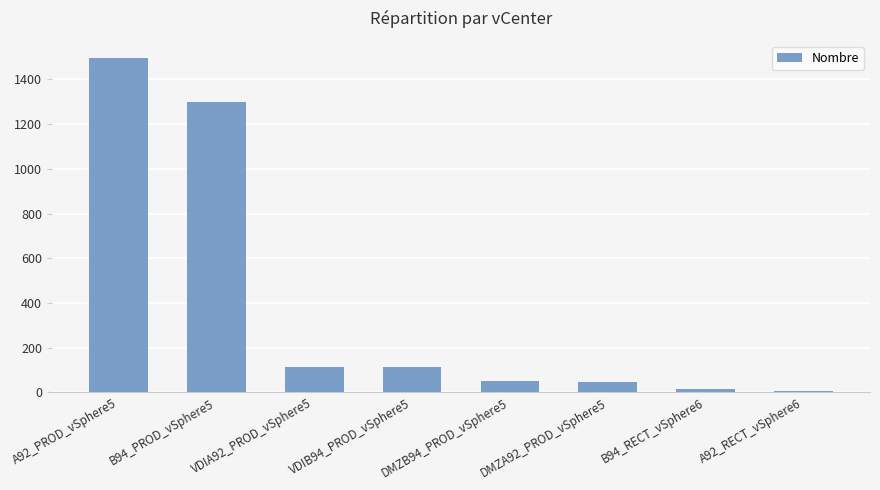

Which category has the highest value across all series?

A92_PROD_vSphere5